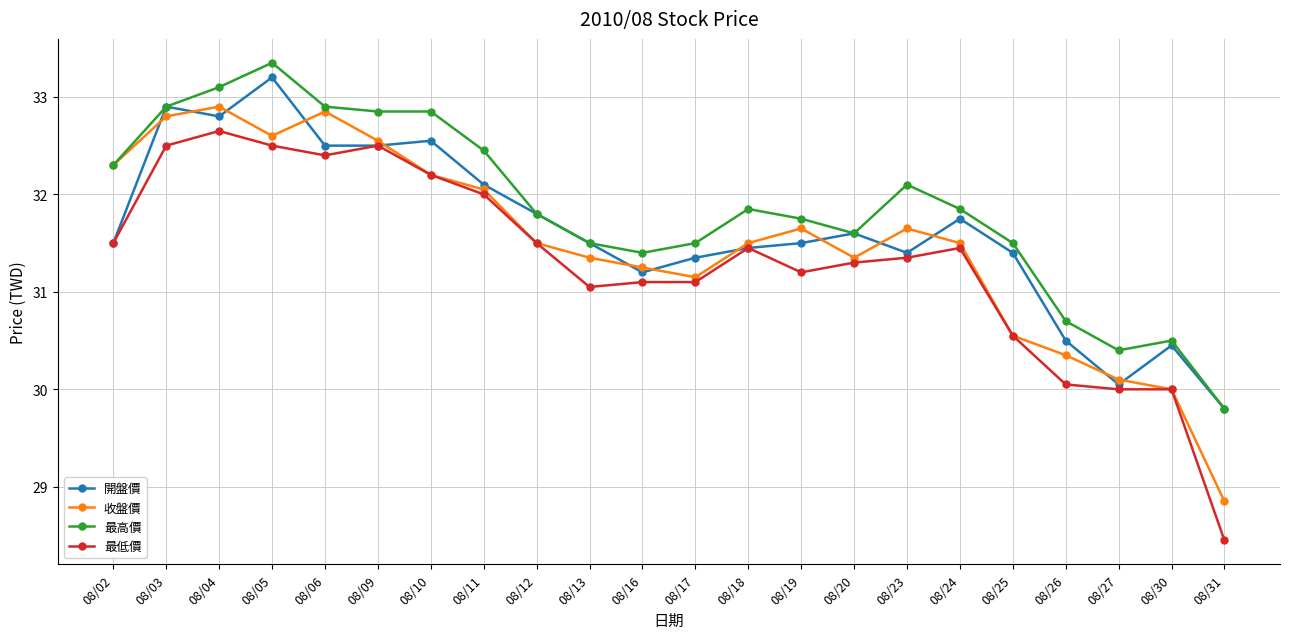

What are all the series names shown in the legend?

開盤價, 收盤價, 最高價, 最低價